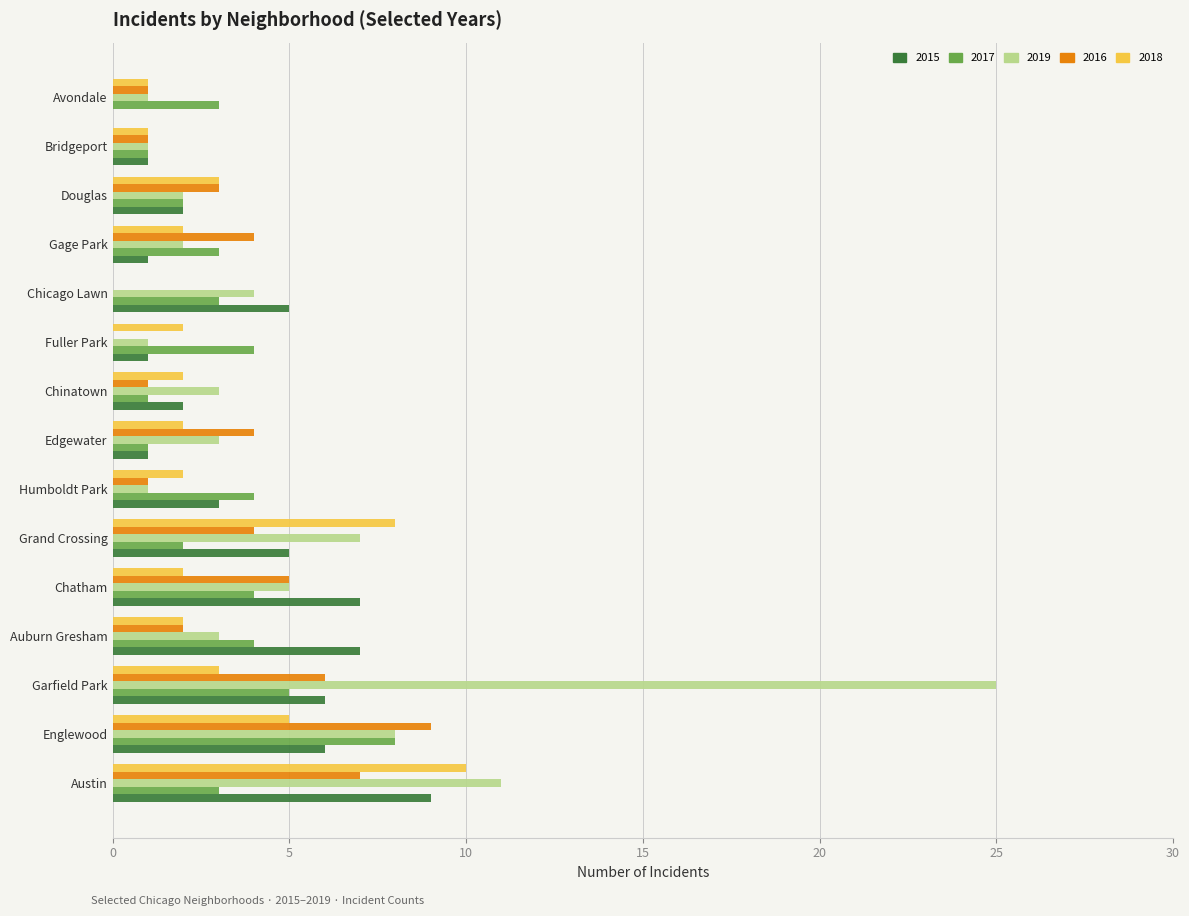

What is the approximate value of 2019 at Englewood?

8